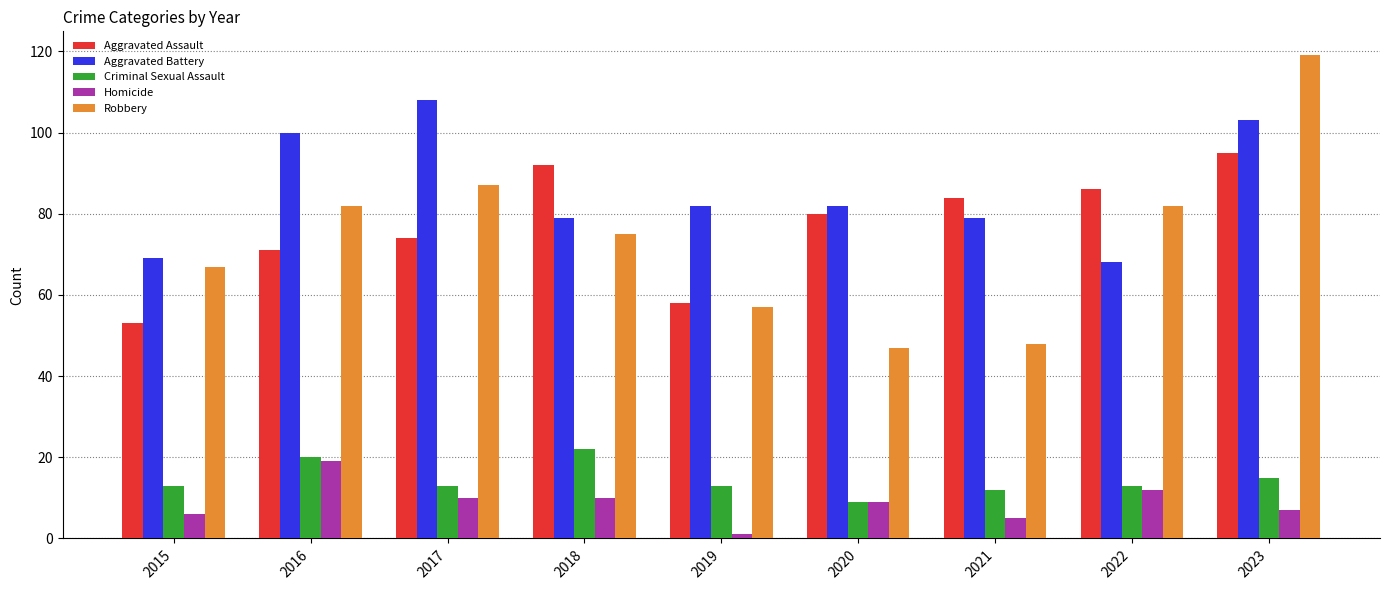

Reading left to right, list all the values displayed in this chart.

Aggravated Assault: 2015=53	2016=71	2017=74	2018=92	2019=58	2020=80	2021=84	2022=86	2023=95
Aggravated Battery: 2015=69	2016=100	2017=108	2018=79	2019=82	2020=82	2021=79	2022=68	2023=103
Criminal Sexual Assault: 2015=13	2016=20	2017=13	2018=22	2019=13	2020=9	2021=12	2022=13	2023=15
Homicide: 2015=6	2016=19	2017=10	2018=10	2019=1	2020=9	2021=5	2022=12	2023=7
Robbery: 2015=67	2016=82	2017=87	2018=75	2019=57	2020=47	2021=48	2022=82	2023=119